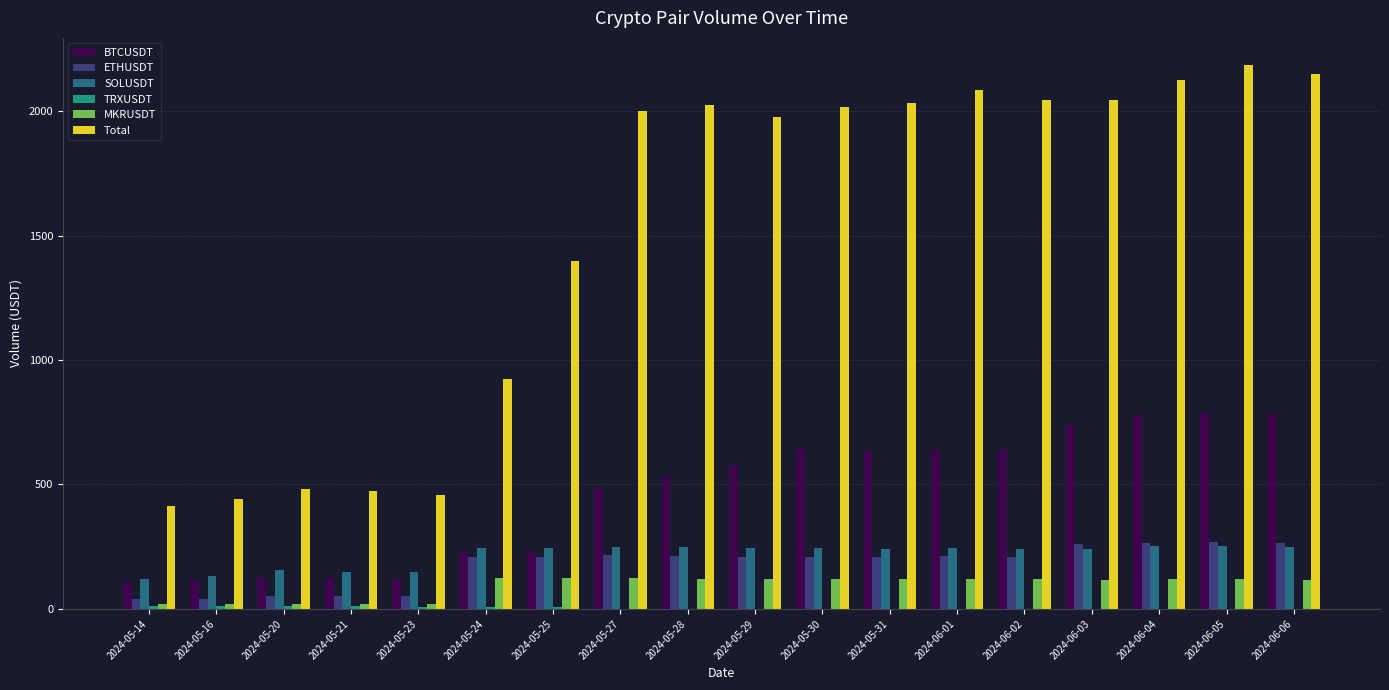

What is the sum of all SOLUSDT values?

3908.0